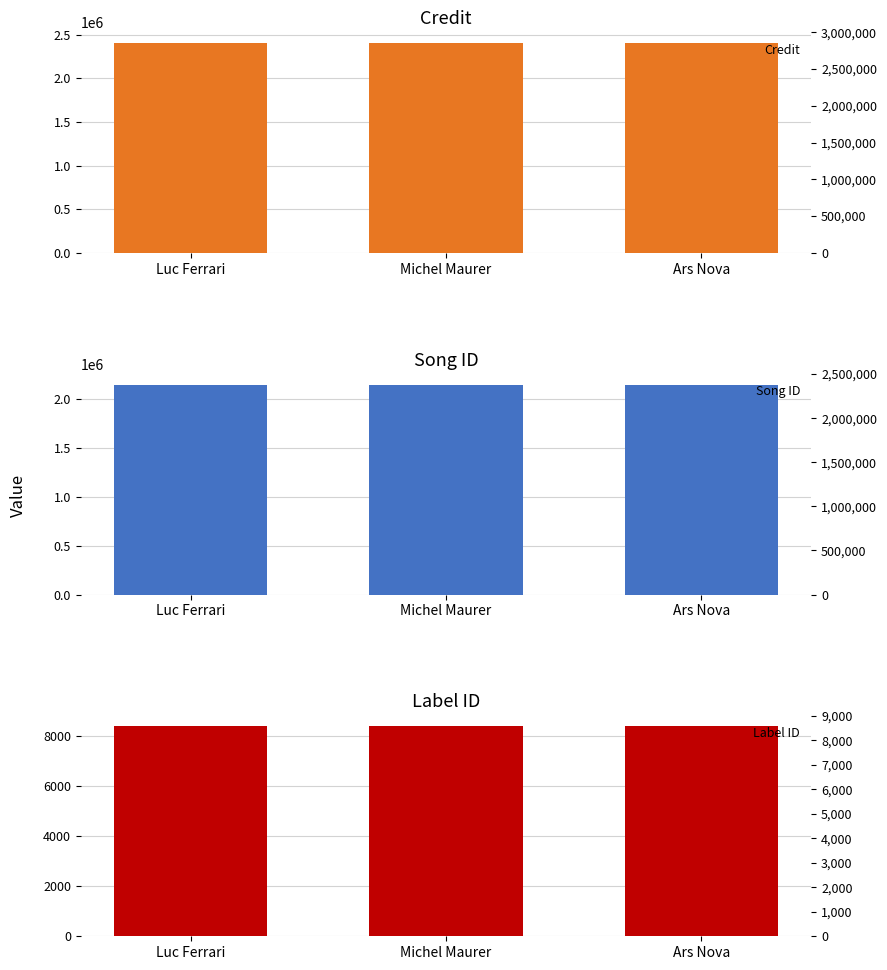

Rank the categories by Label ID value from lowest to highest.

Luc Ferrari, Michel Maurer, Ars Nova